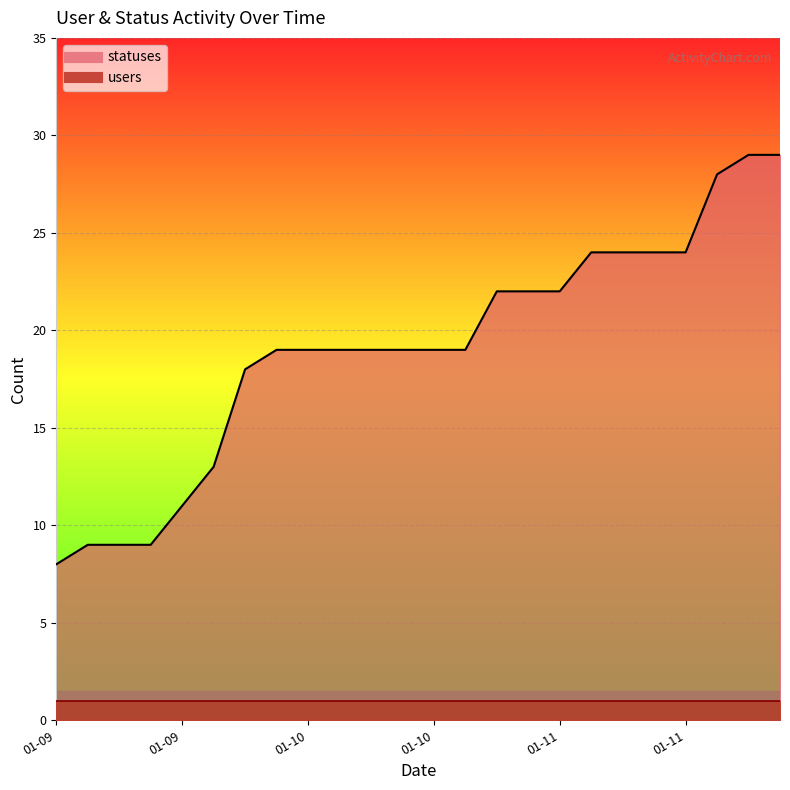

What is the sum of the values at 01-11 and 01-09?

32